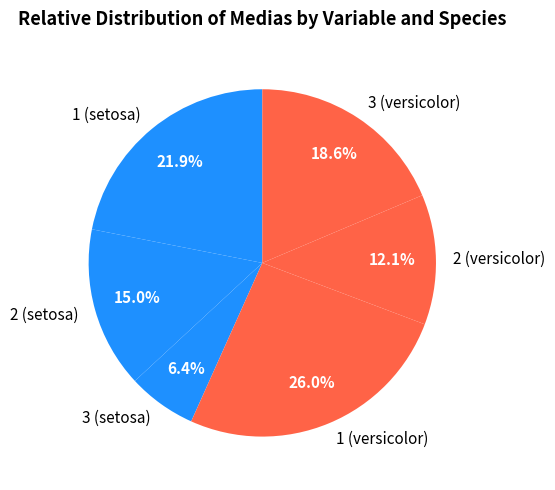

Which slice is the largest?

1 (versicolor)